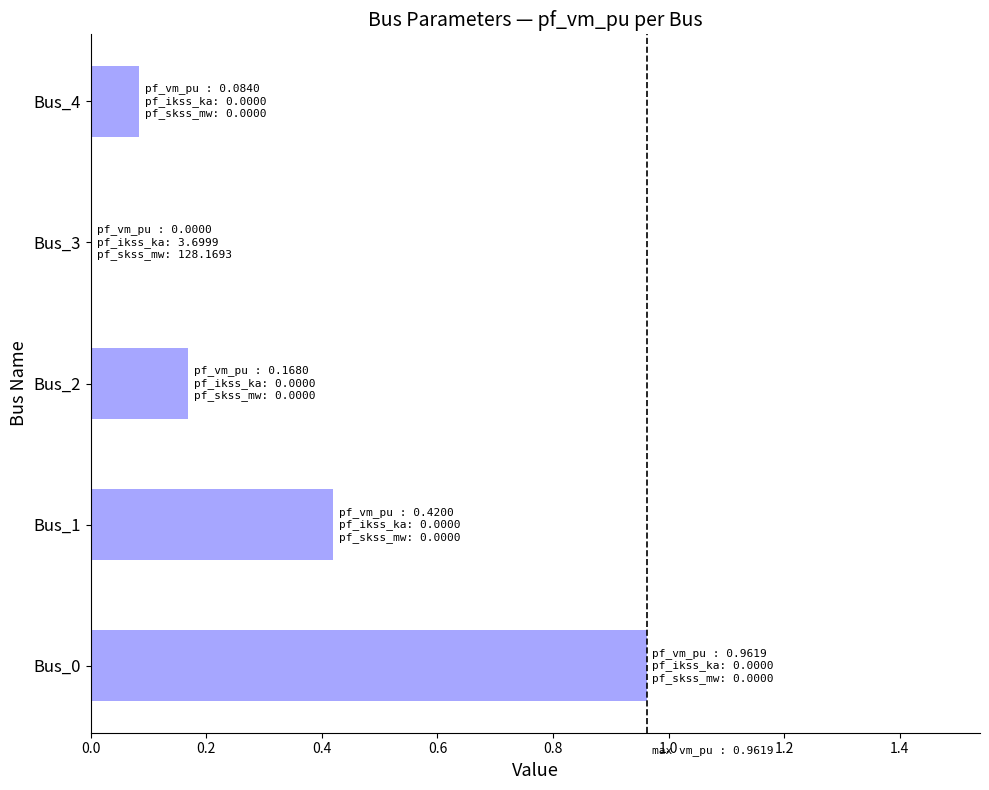

Between Bus_2 and Bus_1, which is larger?

Bus_1